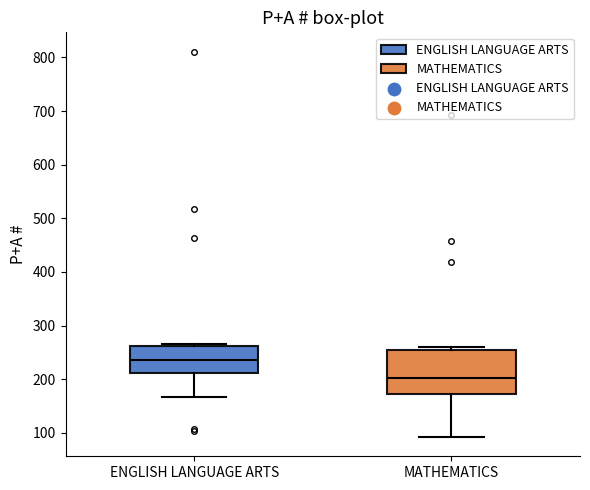

Reading left to right, transcribe this box plot: for each box, give where its median line is, the range the box spans, and where its two whiskers end, as read against the y-axis. The values are not printed on the chart, so give them approximately, as read against the axis.

ENGLISH LANGUAGE ARTS: median 240, box 210 to 260, whiskers 170 to 270
MATHEMATICS: median 200, box 170 to 250, whiskers 90 to 260